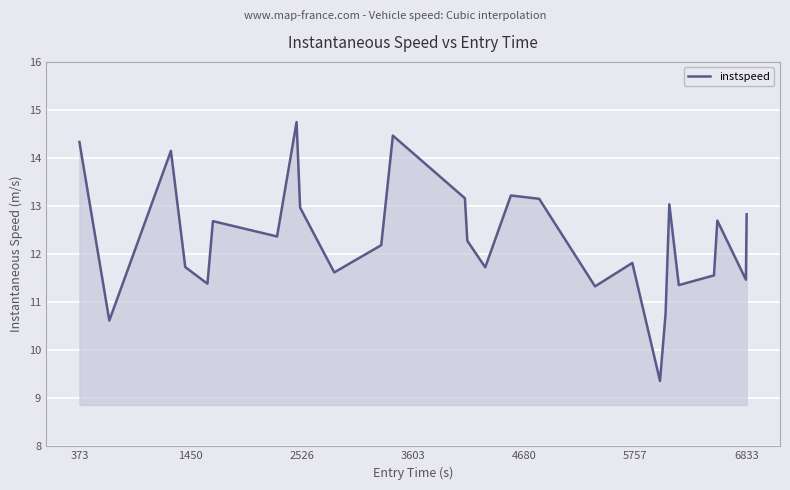

What is the maximum value shown in the chart?

14.7